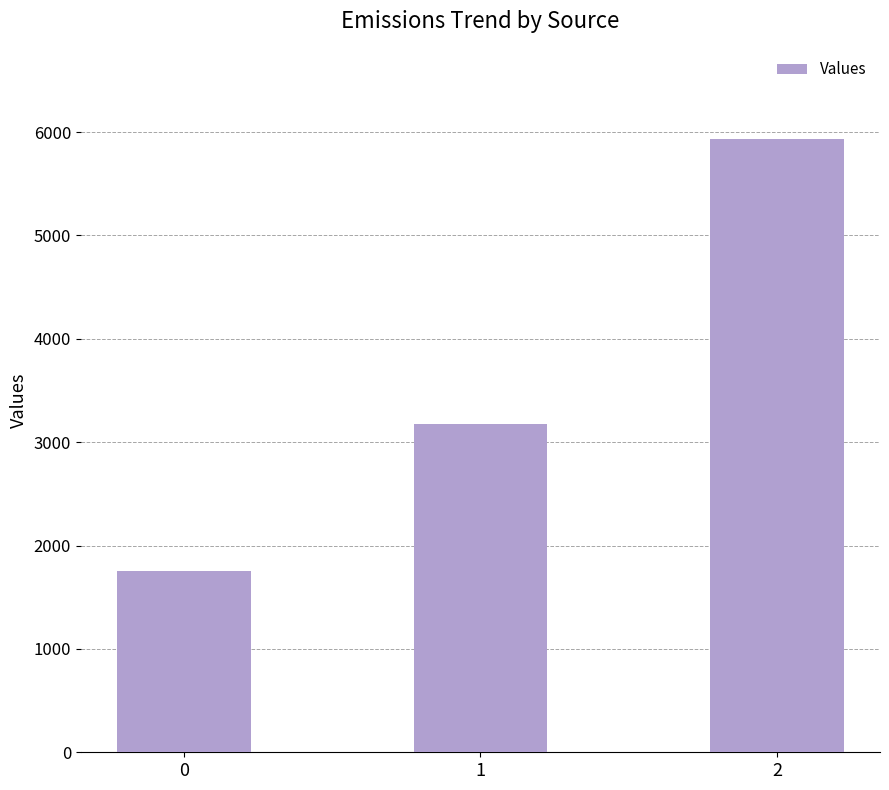

How many bars are there in total?

3